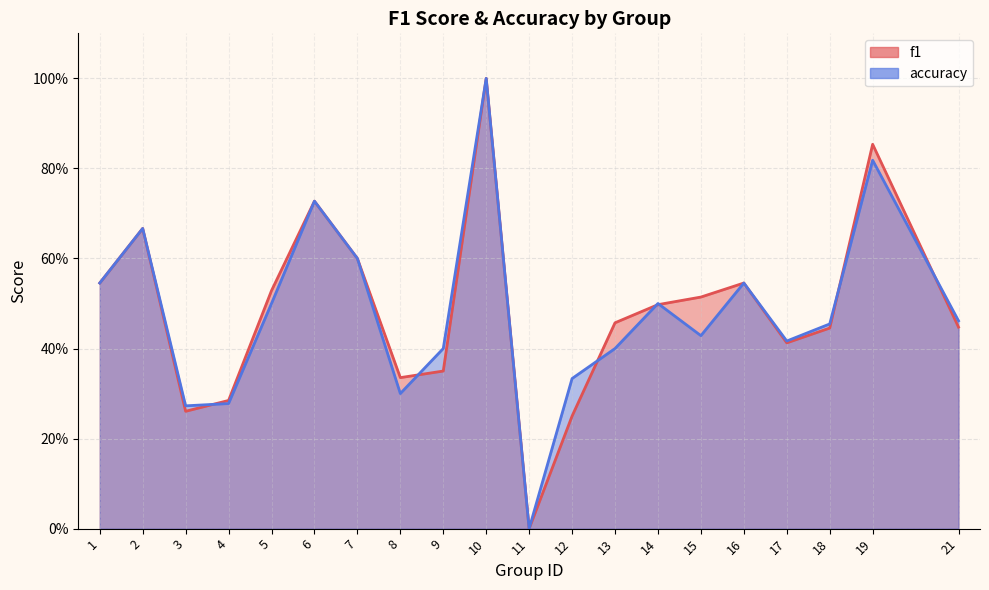

Rank the categories by f1 value from highest to lowest.

10, 19, 6, 2, 7, 1, 16, 5, 15, 14, 13, 21, 18, 17, 9, 8, 4, 3, 12, 11